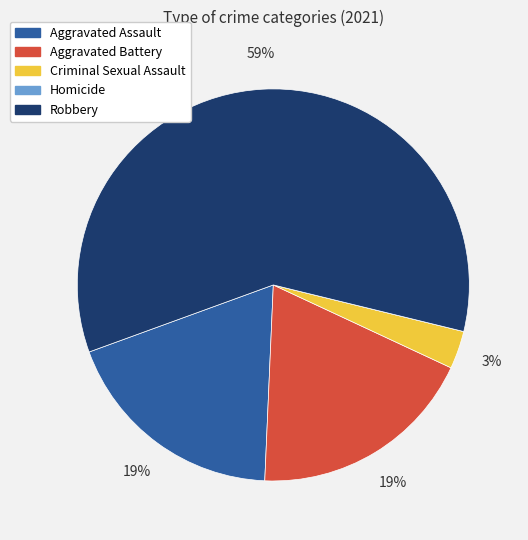

Is Robbery the majority of the pie?

Yes